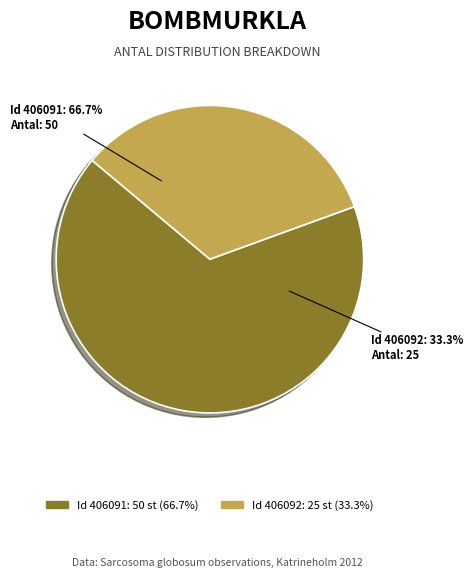

To the nearest percent, what percentage of the pie is 406091?

67%